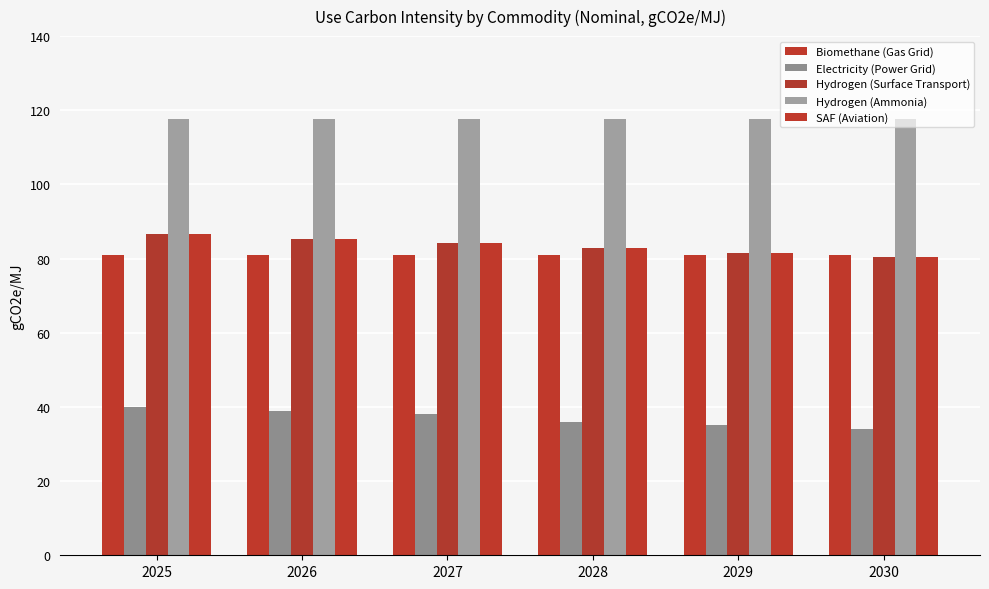

Is it true that Hydrogen (Surface Transport) equals 130.5 at 2026?

False